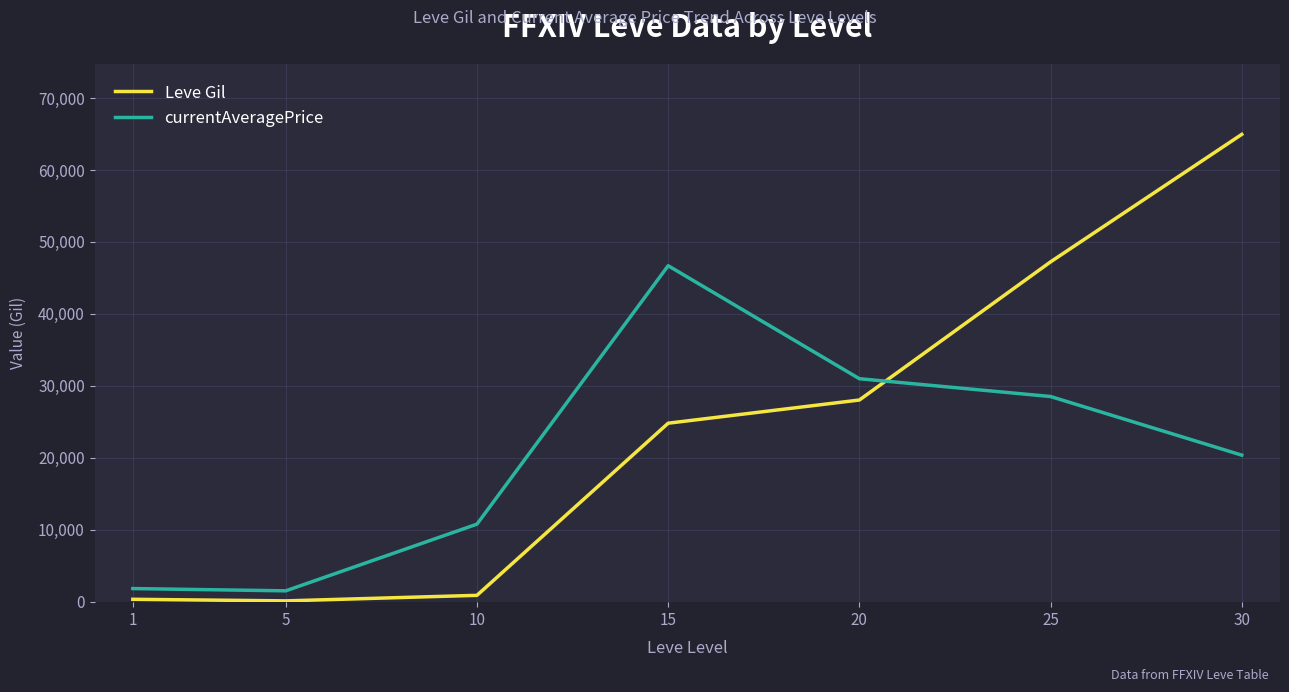

True or false: Leve Gil has more than 1 points higher than both neighbors.

False